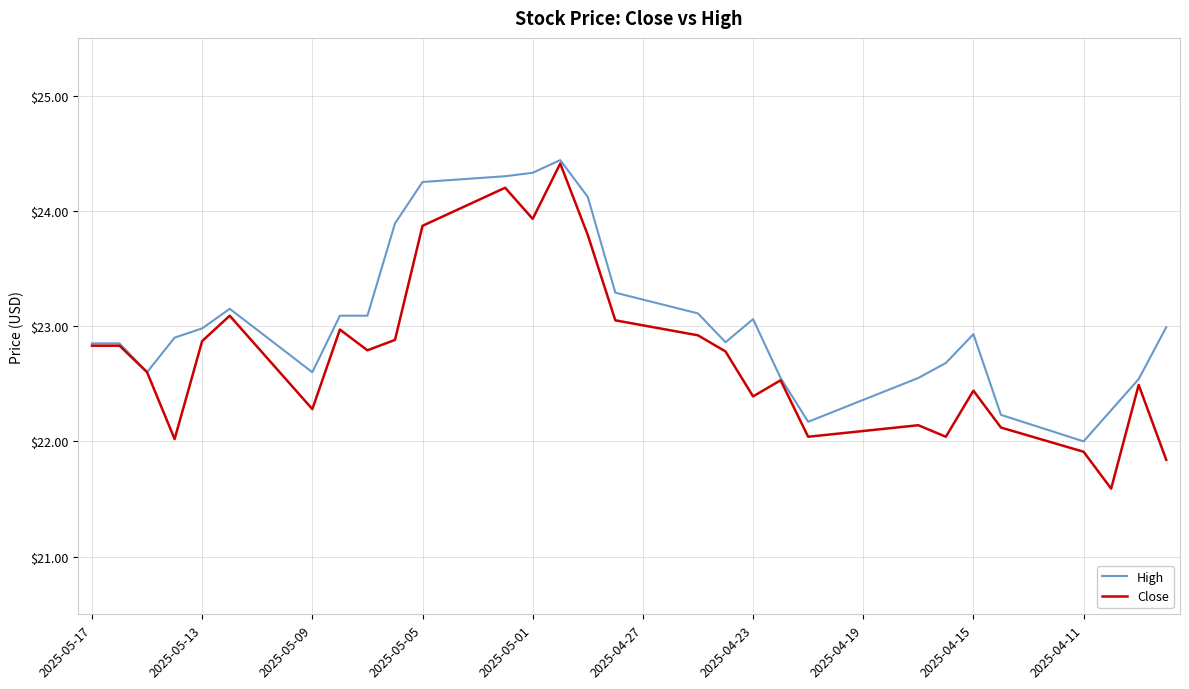

What is the lowest value of the Close series?

21.6